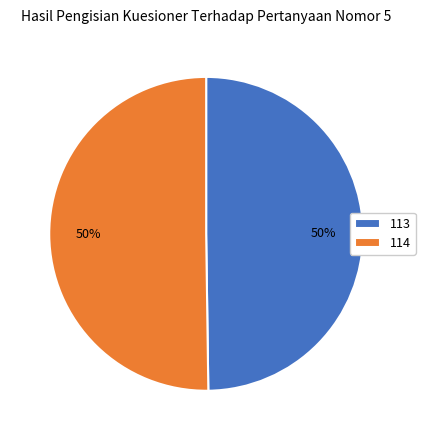

Is the sum of 113 and 114 greater than half?

Yes